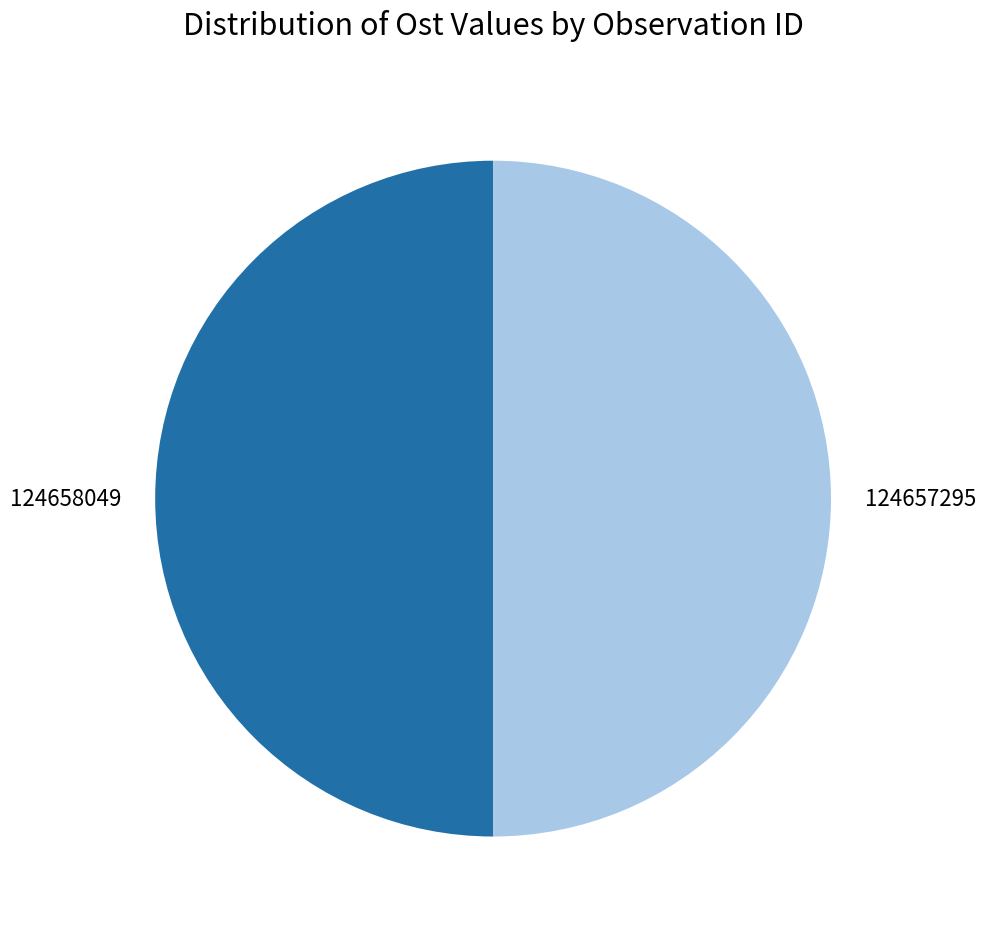

What is the ratio of the value at 124658049 to the value at 124657295?

1.0